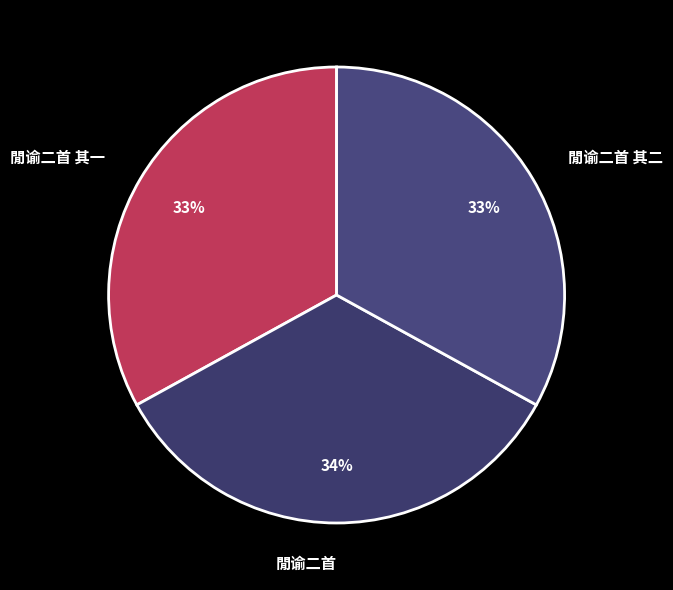

To the nearest percent, what percentage of the pie is 閒谕二首 其一?

33%